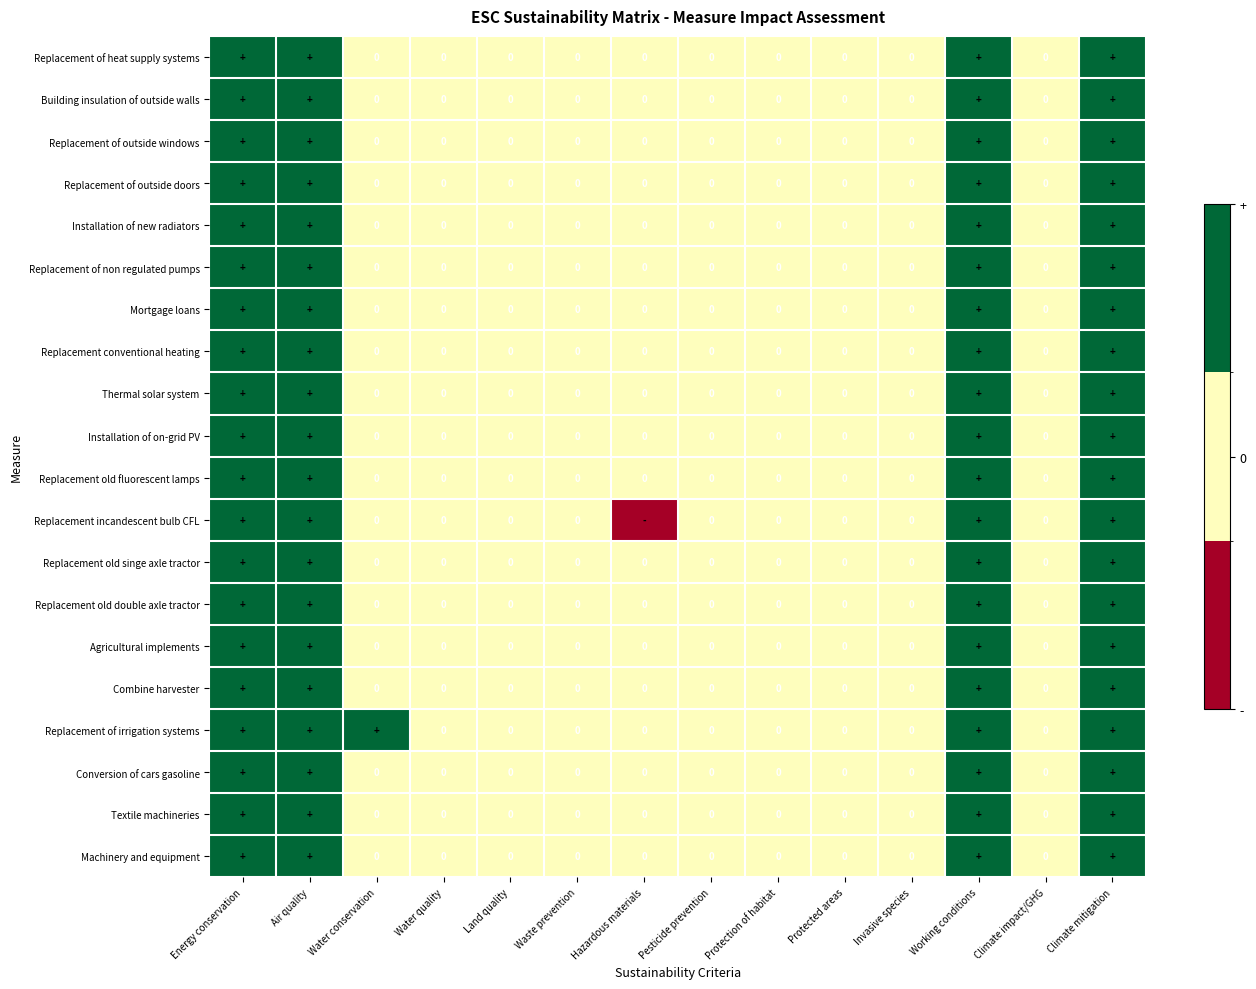

Count the Thermal solar system values in the range 0 to 1.

14